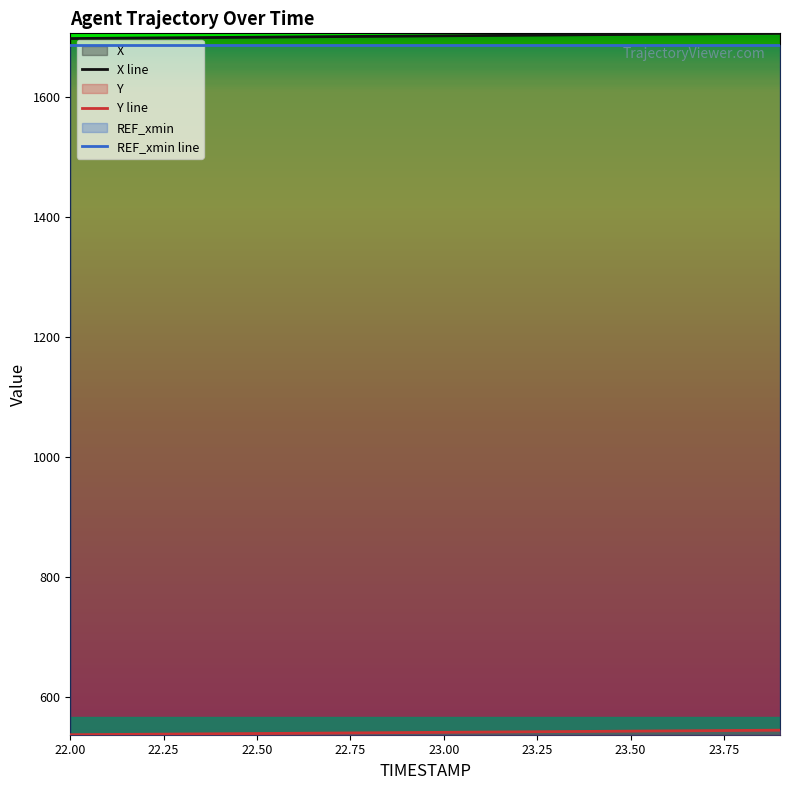

True or false: Y line has more than 2 interior local peaks.

False